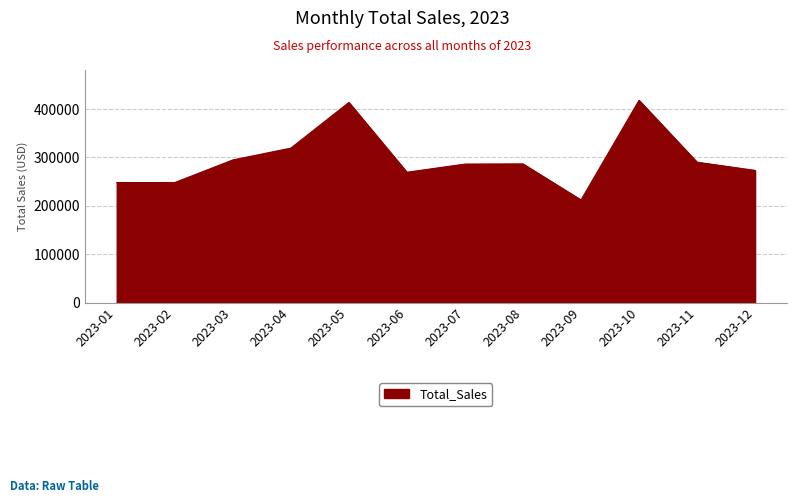

What is the approximate value at 2023-05?

413679.6